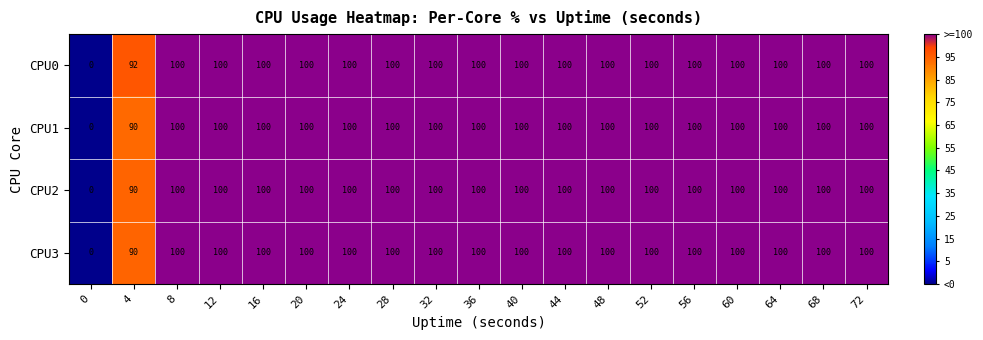

The CPU3 series shows 37 at 48. True or false?

False